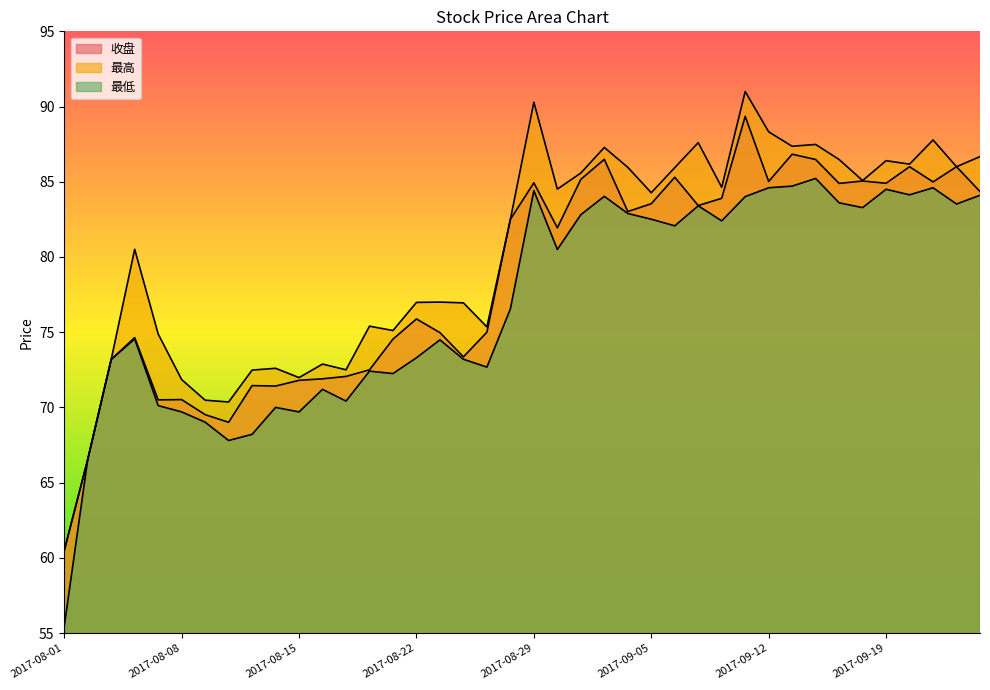

What is the difference between the 收盘 values at 2017-09-11 and 2017-09-12?

4.3